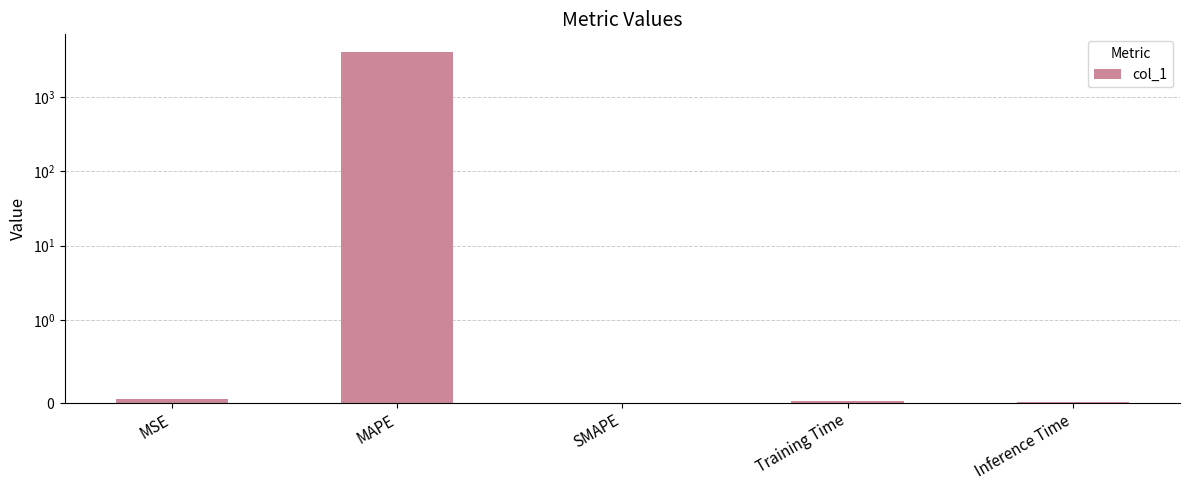

What is the sum of the values at MSE and Training Time?

0.1